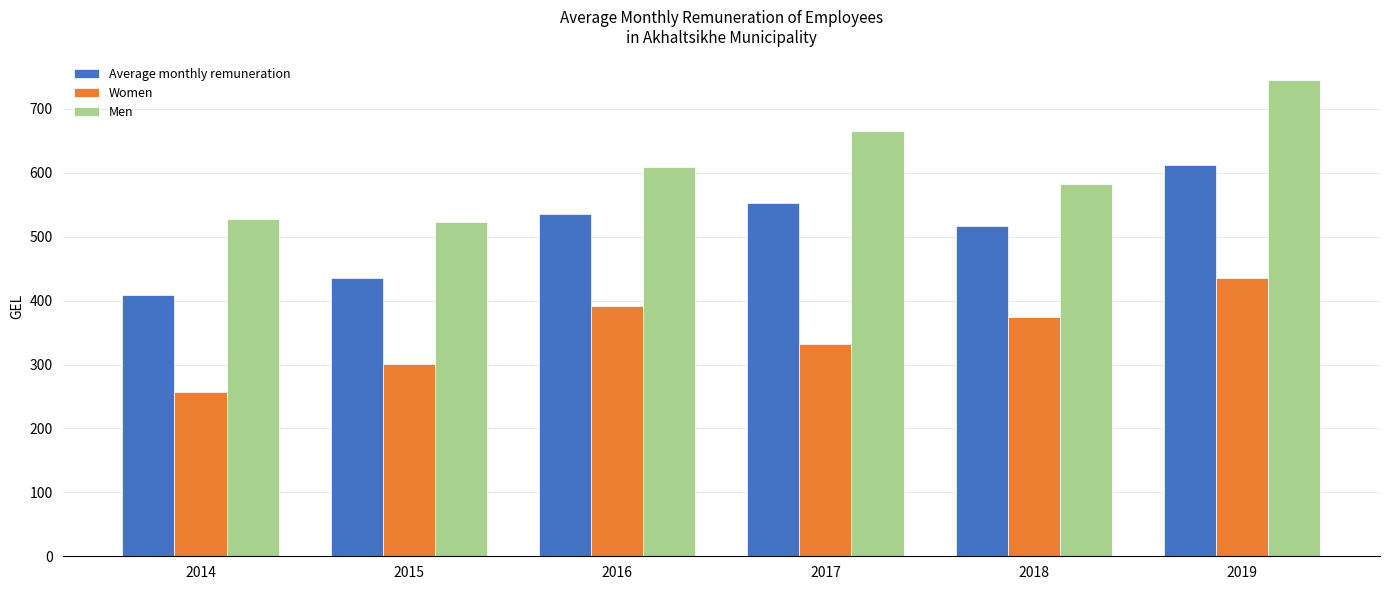

Which label corresponds to the smallest value in the chart?

2014